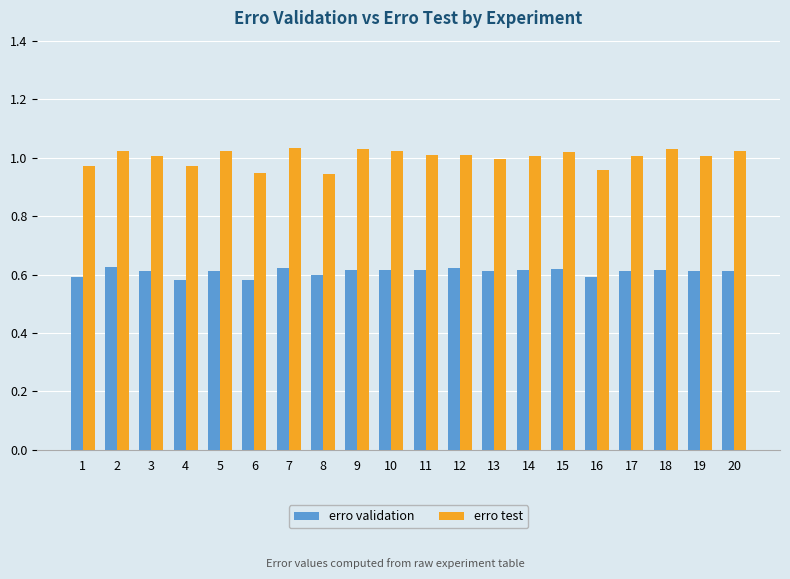

Is the value of erro test at 20 greater than the value of erro validation at 12?

Yes